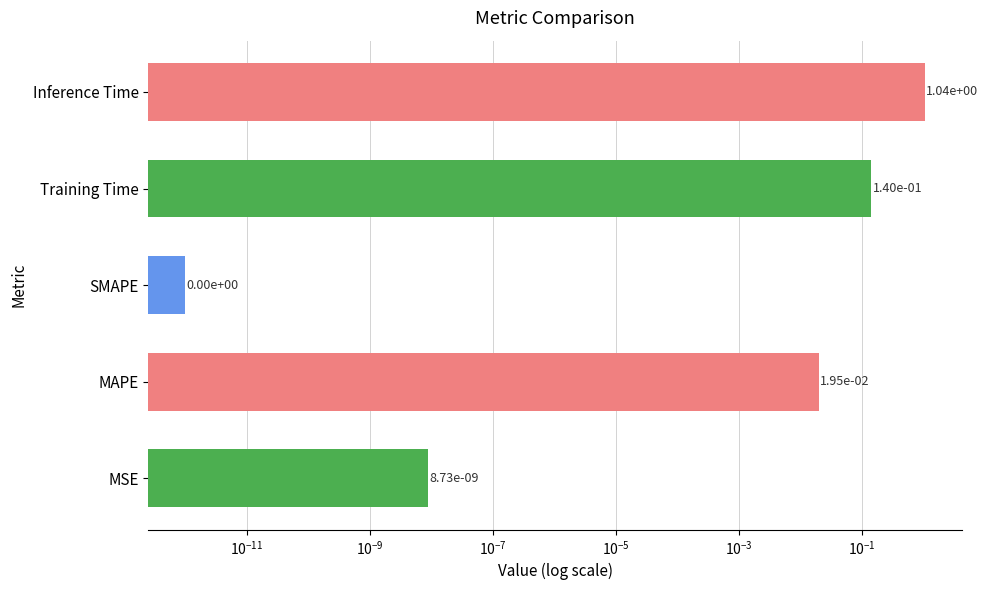

Is it true that the value at Training Time is 0.1?

True